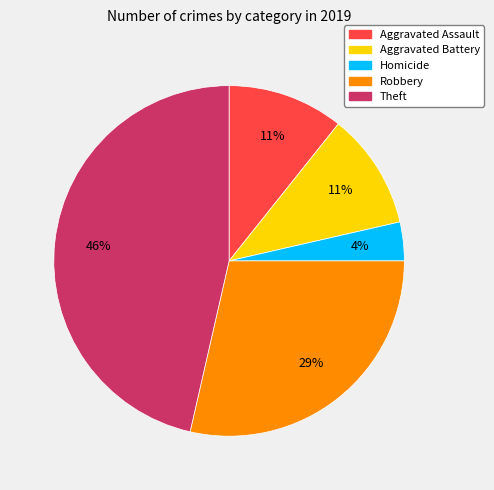

To the nearest percent, what is the average slice percentage?

20%